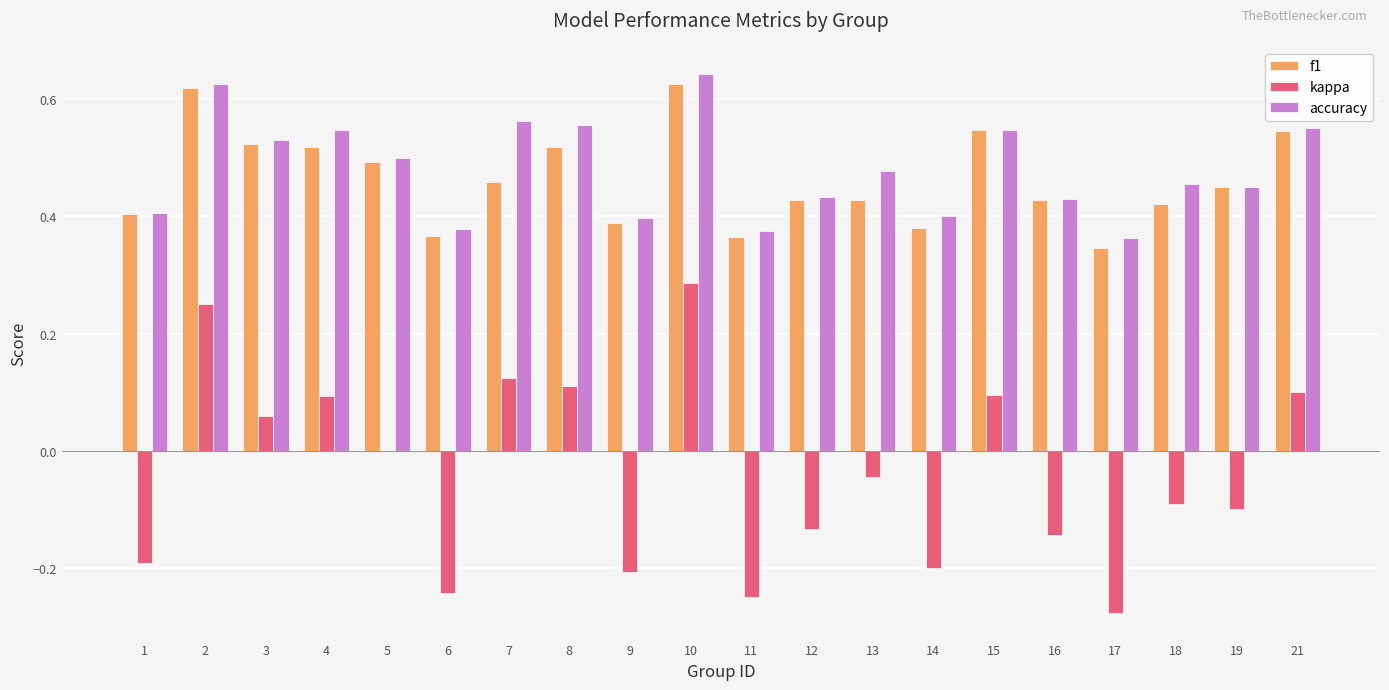

What is the sum of all kappa values?

-0.8